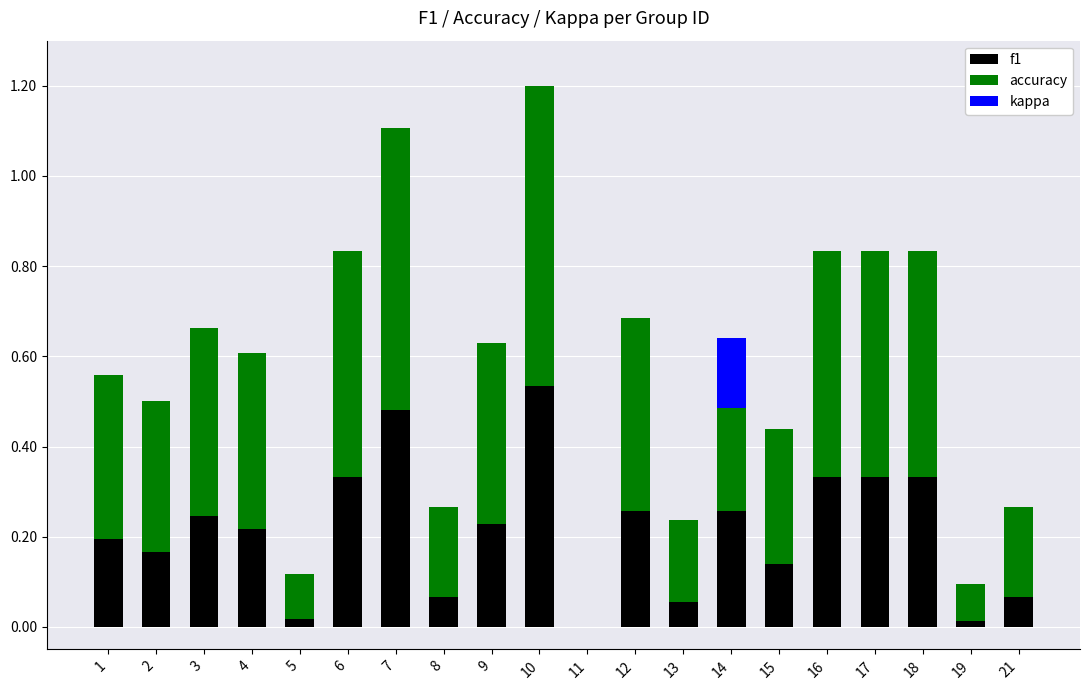

Which series has the widest spread of values?

accuracy